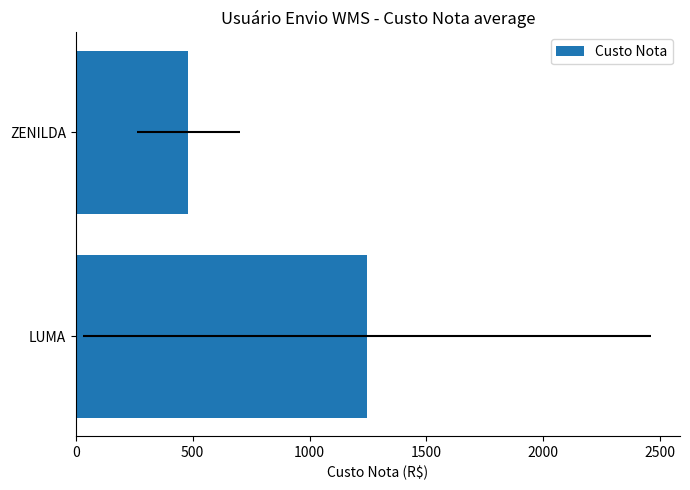

Are the bars horizontal?

Yes